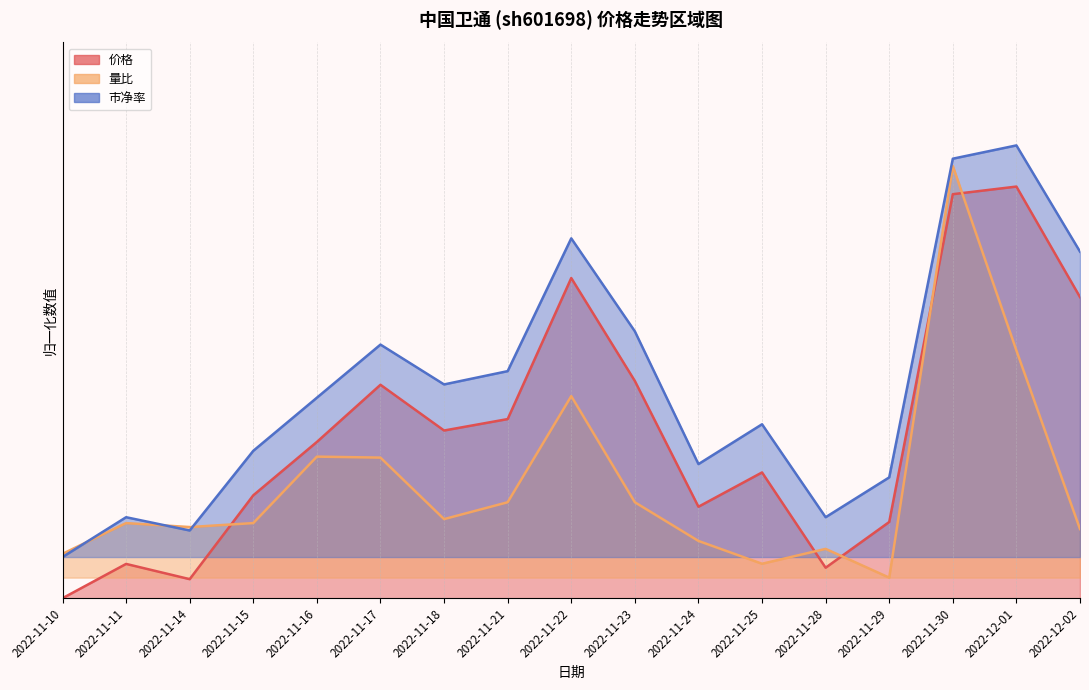

Which series has the widest spread of values?

价格